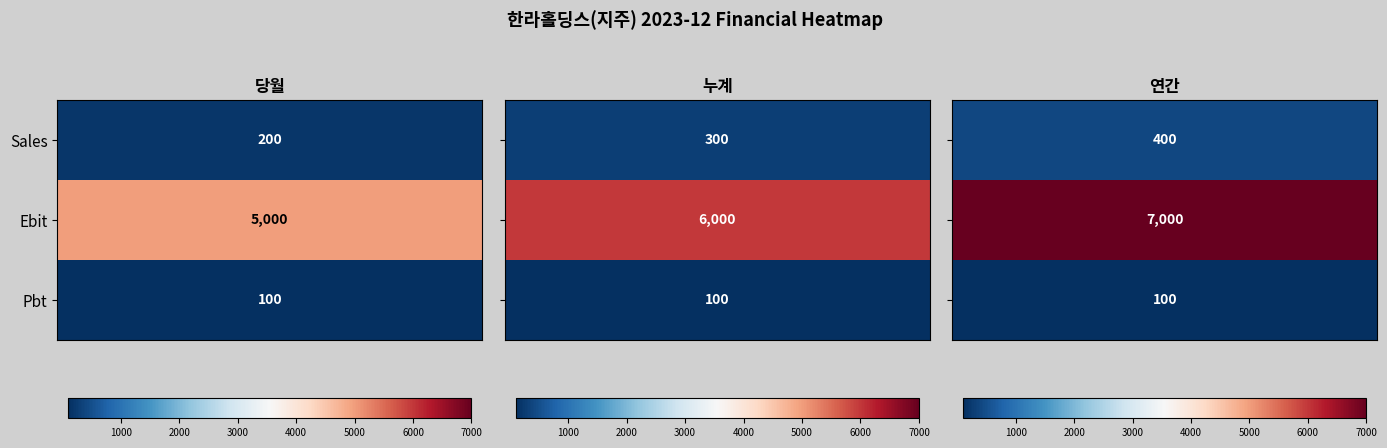

Count the number of data series in this chart.

3